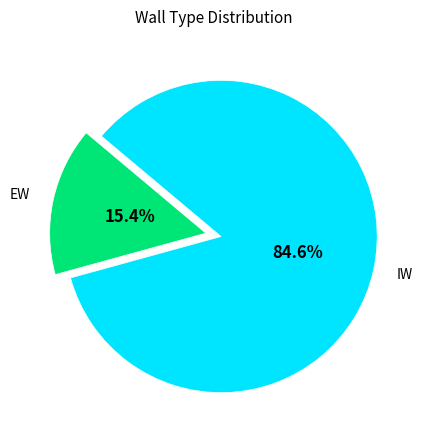

Does any single category account for the majority?

Yes